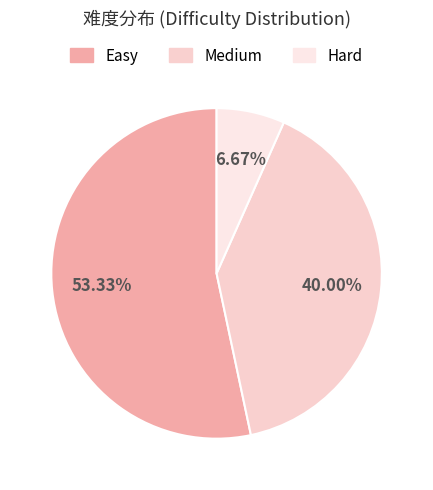

Combined, what portion of the pie is Easy and Medium?

93.3%